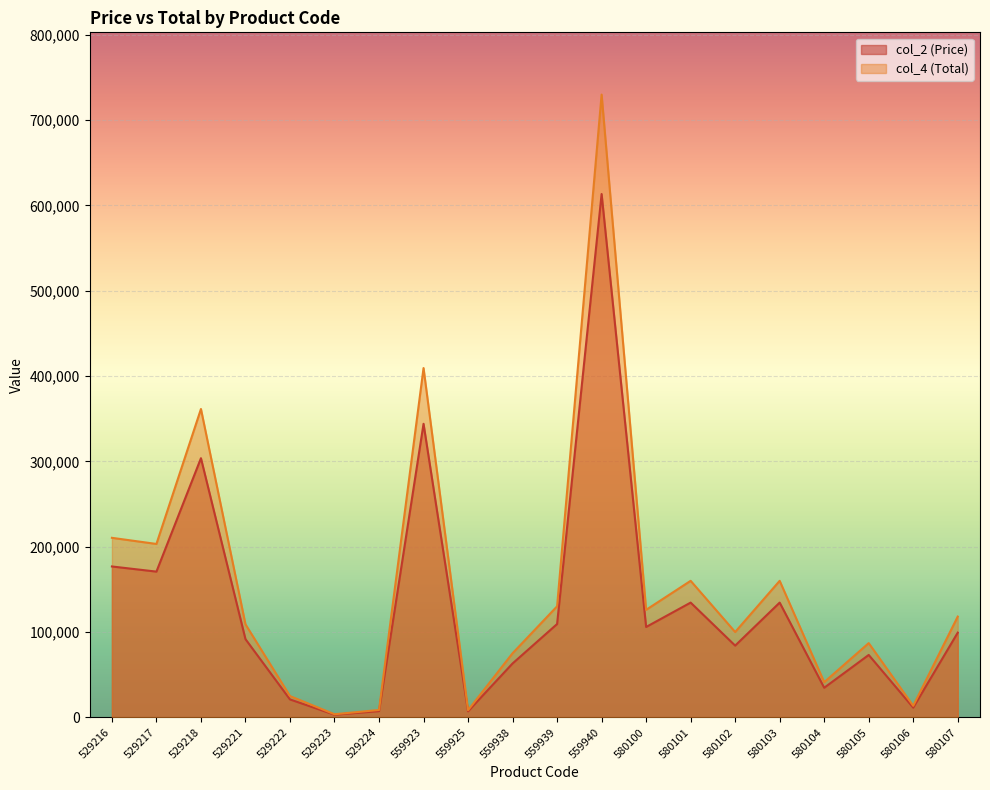

What is the value of the col_4 (Total) point at the 20th from the left?

117973.0